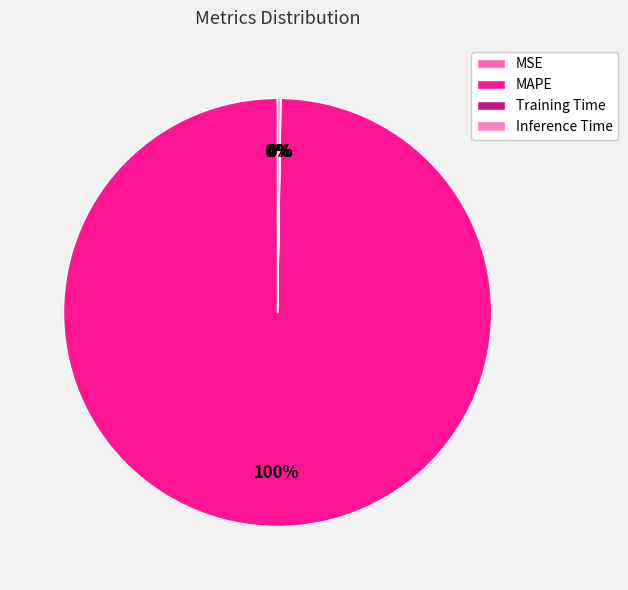

Does Training Time represent more than half of the total?

No